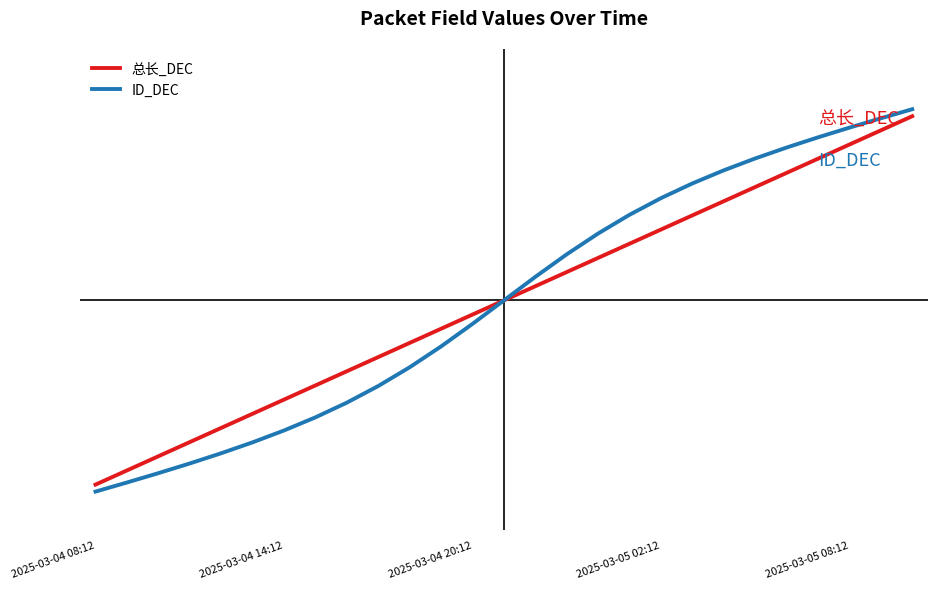

Rank the categories by ID_DEC value from lowest to highest.

2025-03-04 08:12, 2025-03-04 14:12, 2025-03-04 20:12, 2025-03-05 02:12, 2025-03-05 08:12, 5, 6, 7, 8, 9, 10, 11, 12, 13, 14, 15, 16, 17, 18, 19, 20, 21, 22, 23, 24, 25, 26